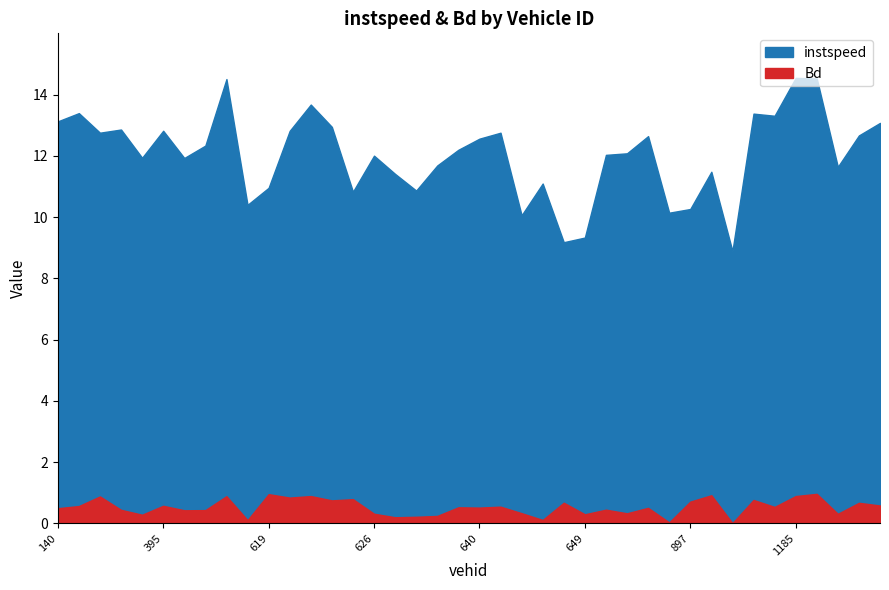

What is the difference between the second highest and minimum values in the instspeed series?

5.6